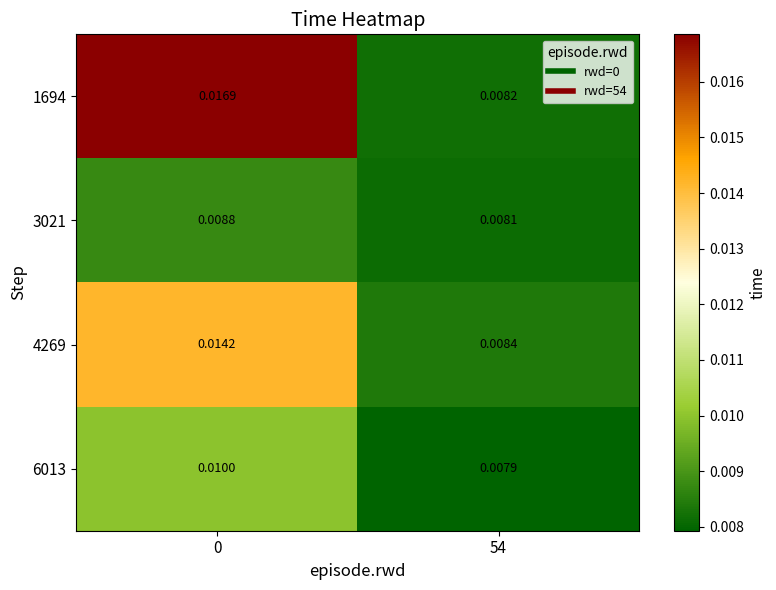

Is the value of 4269 at 54 greater than the value of 3021 at 54?

Yes